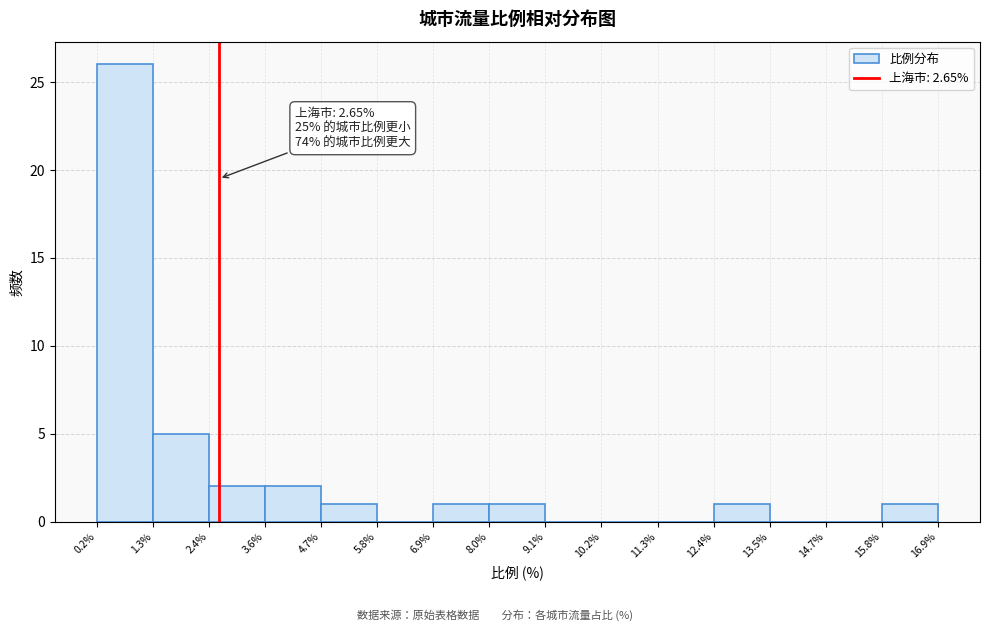

Which range on the x-axis has the tallest bar?

0.2% to 1.3%